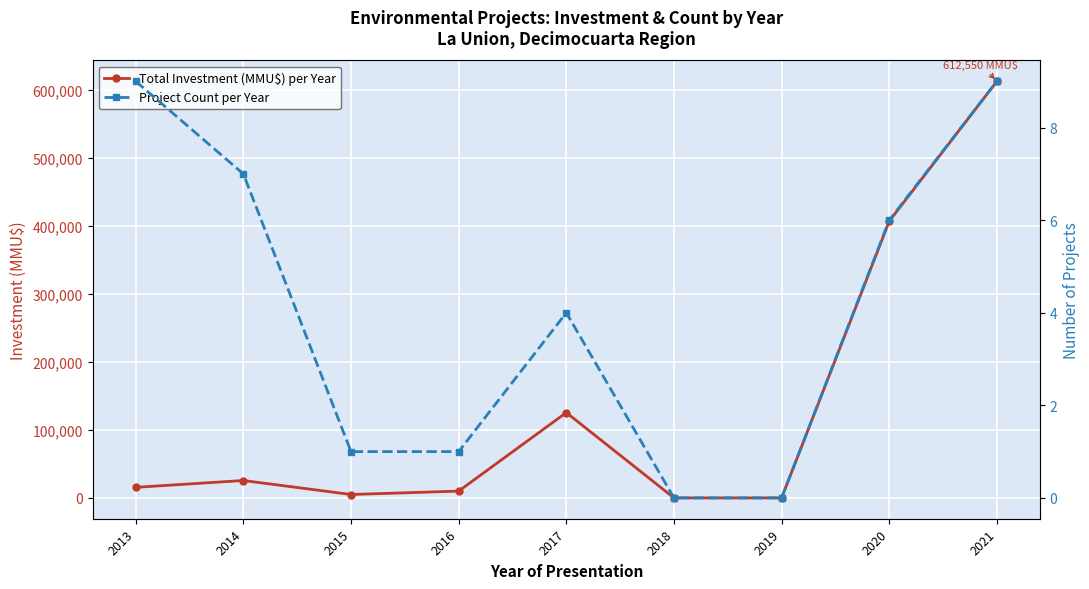

At which category does Project Count per Year reach its first local peak?

2017